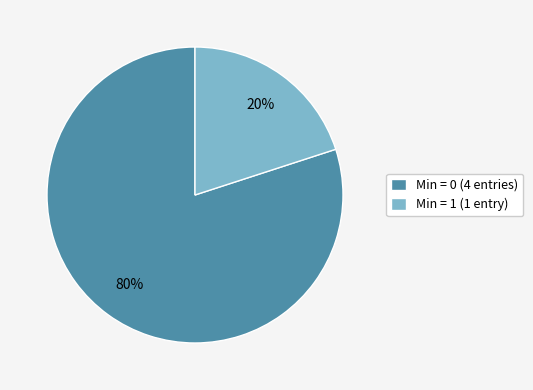

Count the number of slices in the pie.

2